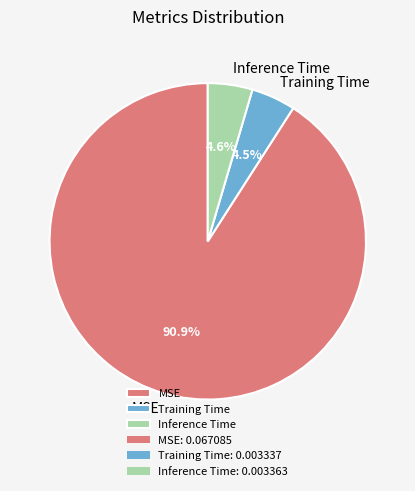

Which slice is the largest?

MSE